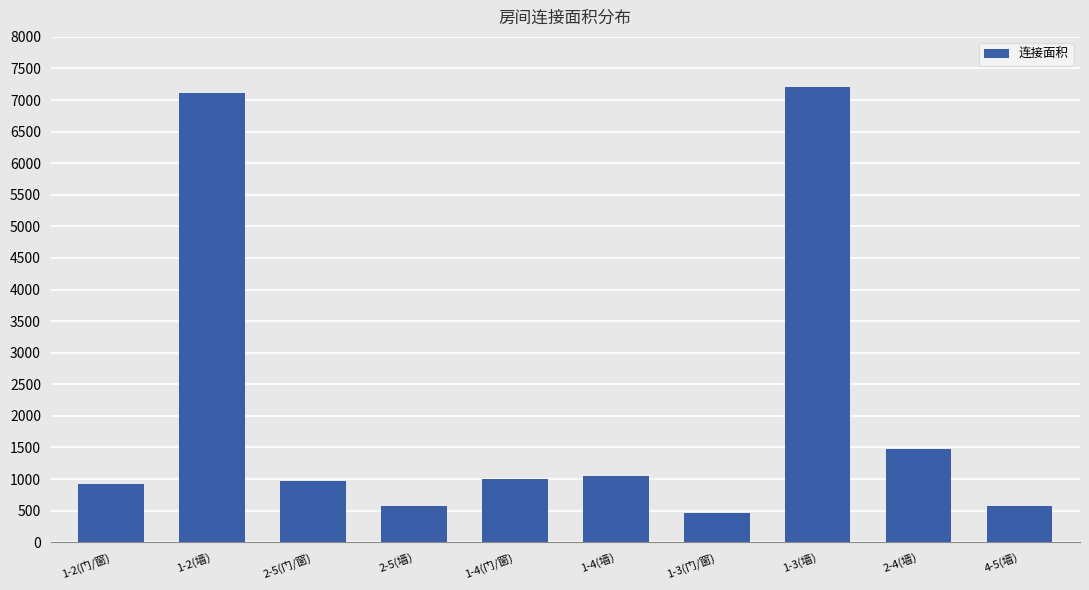

Reading left to right, transcribe all the data shown in this chart.

1-2(门/窗)=918	1-2(墙)=7104	2-5(门/窗)=963	2-5(墙)=567	1-4(门/窗)=999	1-4(墙)=1053	1-3(门/窗)=459	1-3(墙)=7211	2-4(墙)=1470	4-5(墙)=567